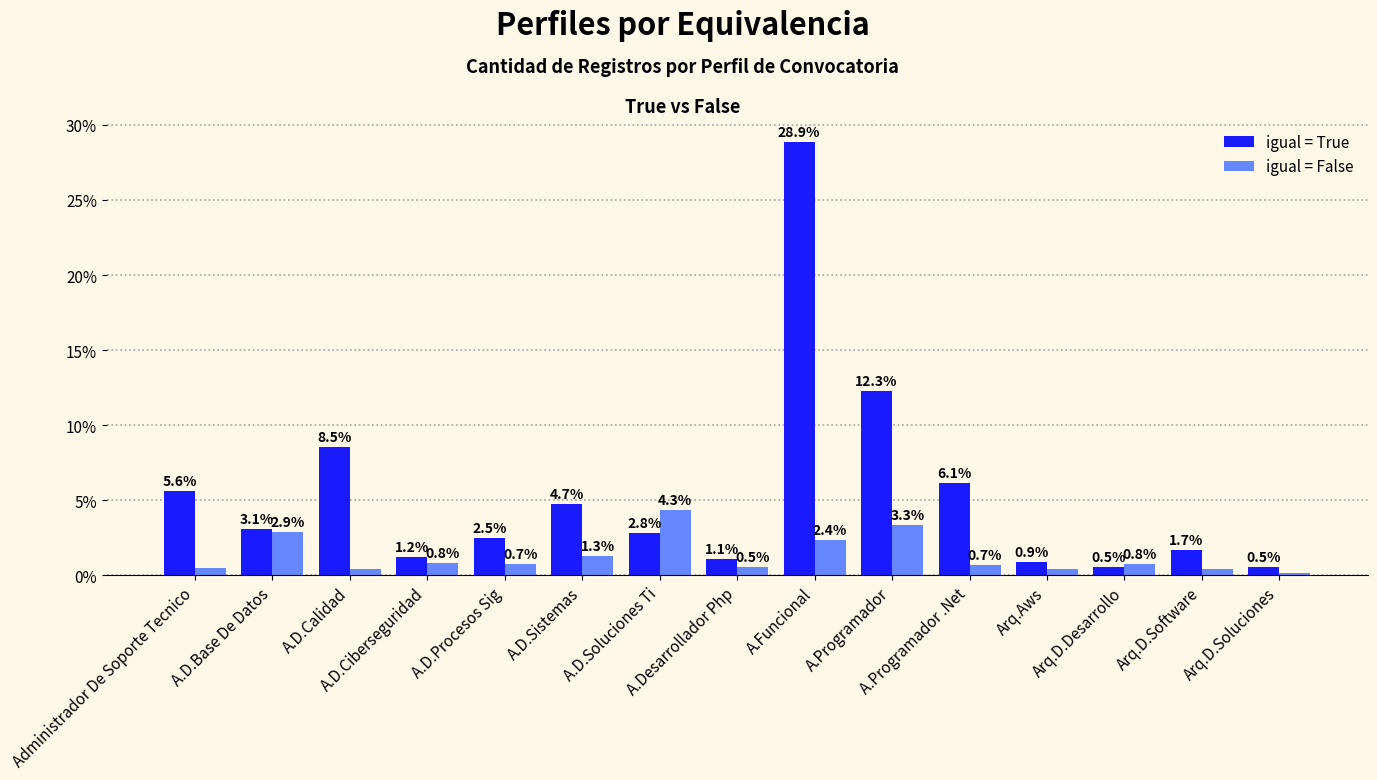

What is the difference between the second highest and second lowest values in the igual = False series?

2.9